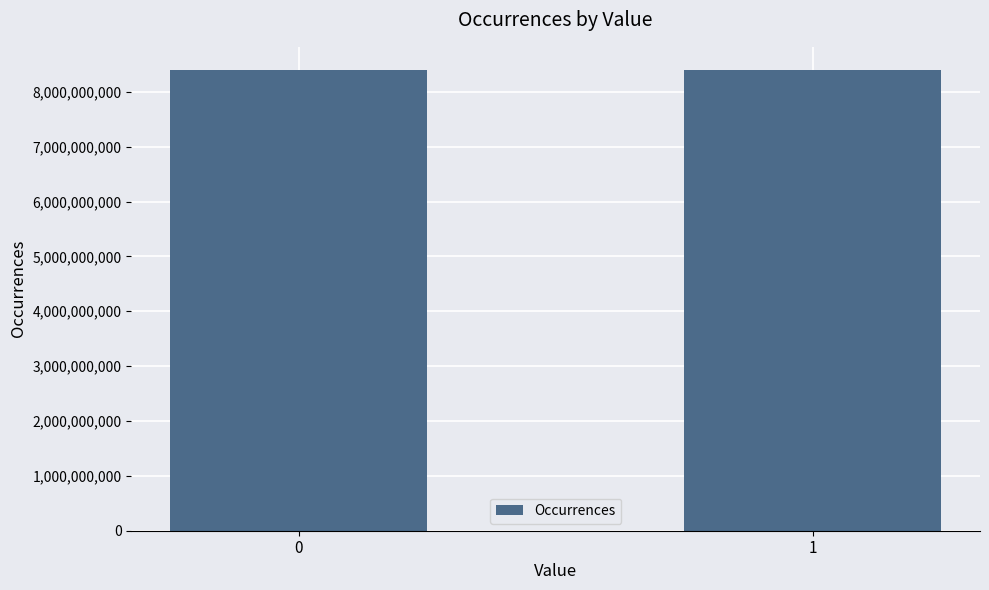

Count the values in the range 8399494881 to 8400505119.

2